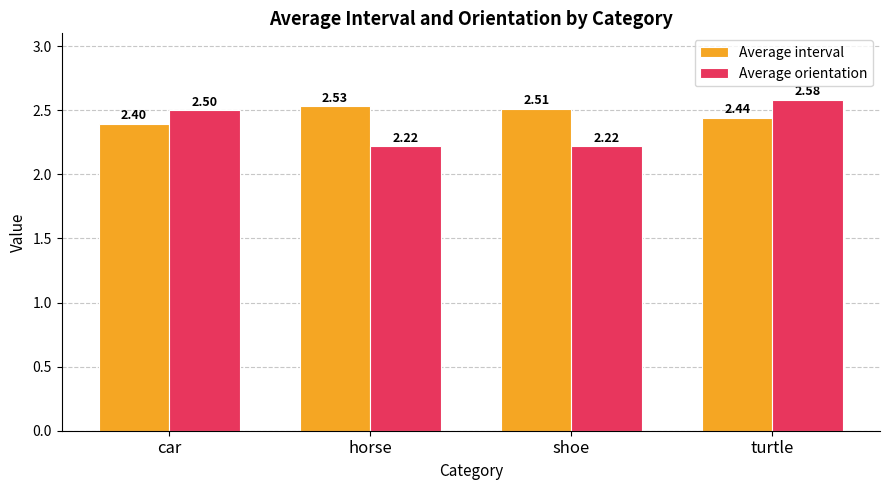

List the labels in order of Average interval value, smallest first.

car, turtle, shoe, horse